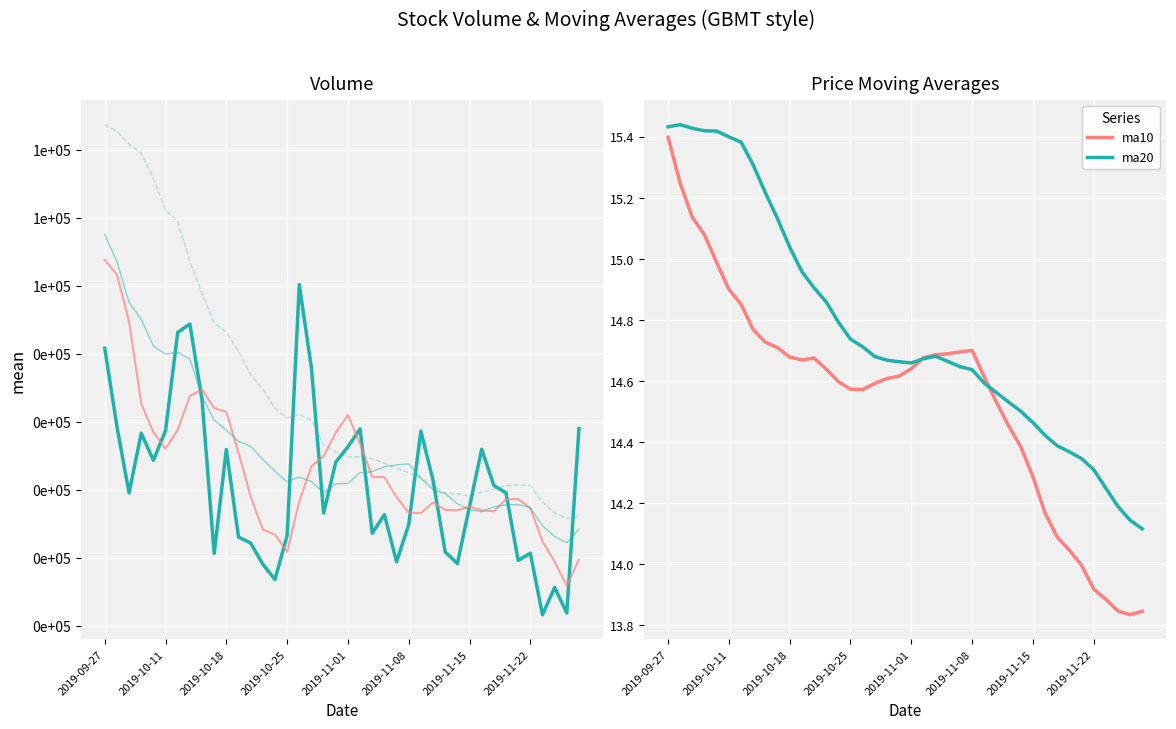

What is the difference between the highest and lowest values at 37?

26610.4